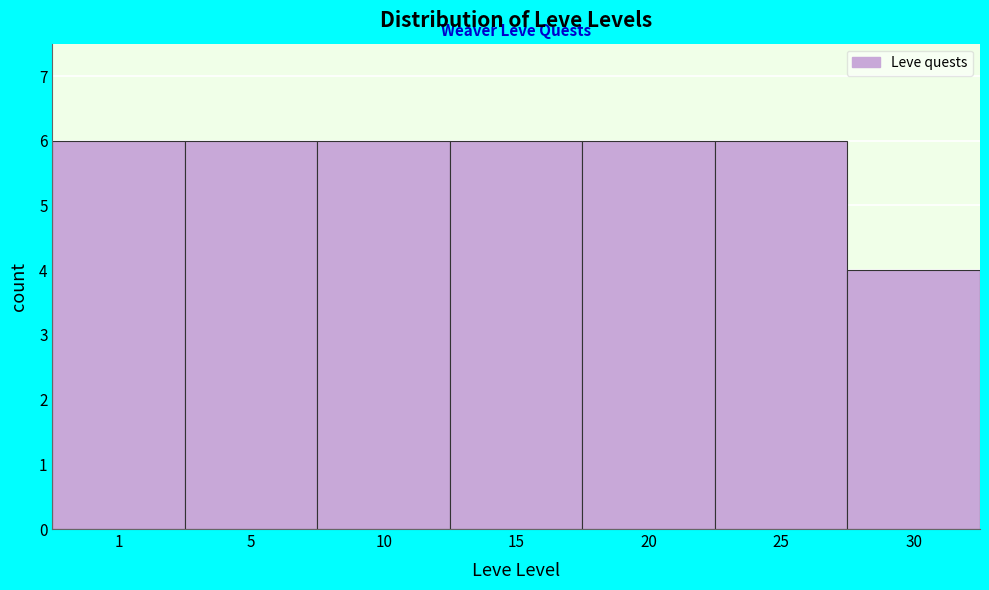

Reading left to right, what are all the values shown in this chart?

1=6	5=6	10=6	15=6	20=6	25=6	30=4